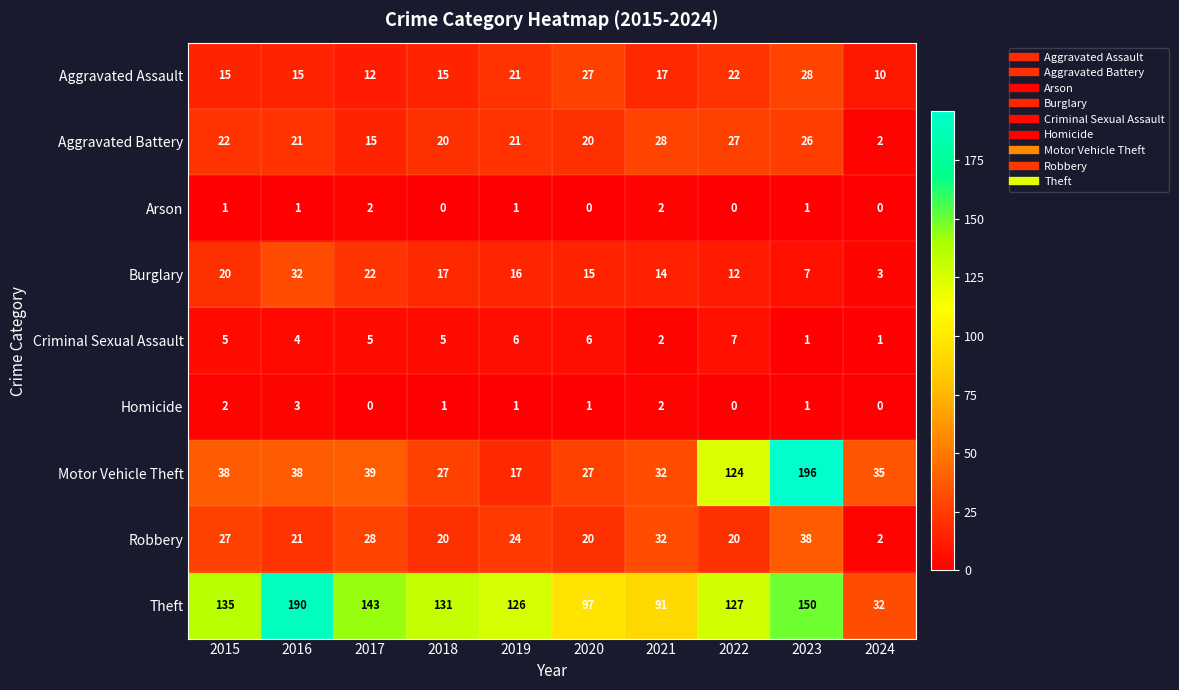

What is the maximum value for Homicide?

3